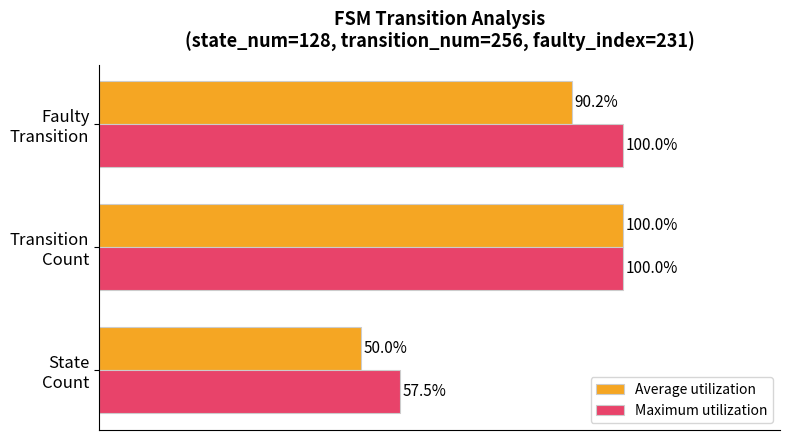

Rank the series by their average value, from highest to lowest.

Maximum utilization, Average utilization